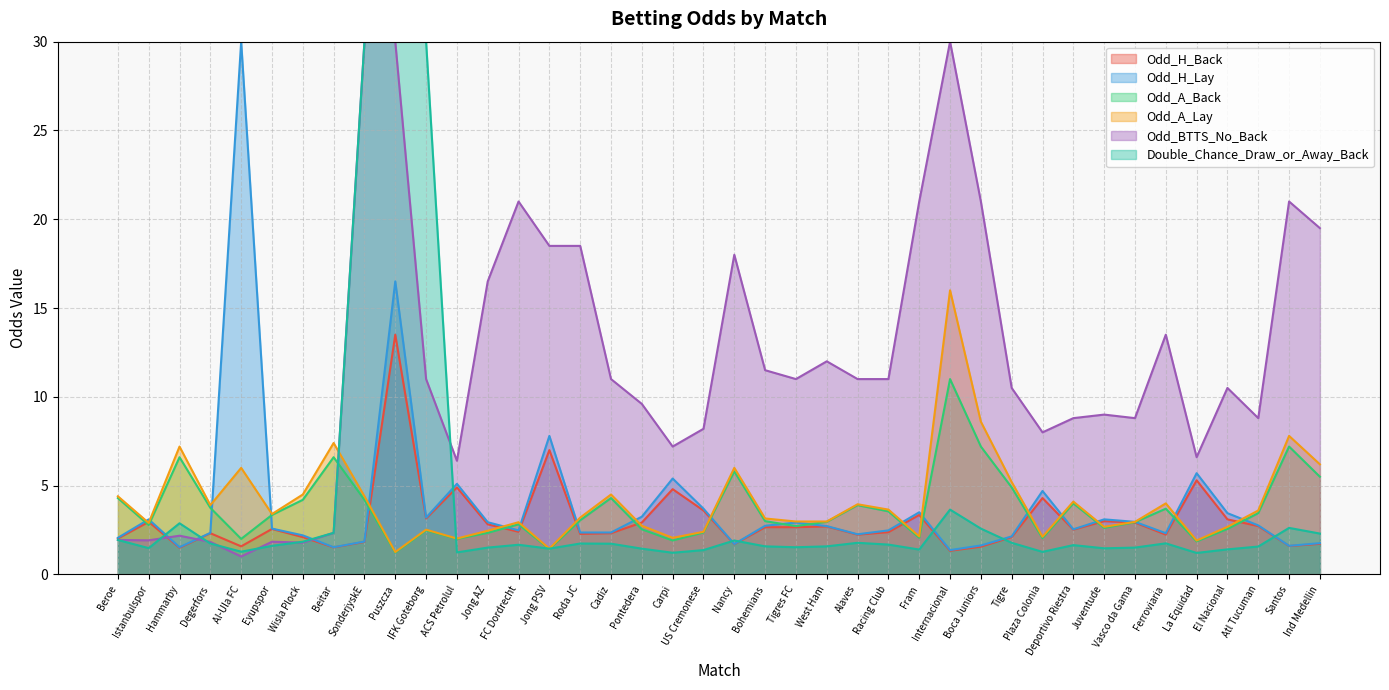

Which series has the largest total across all categories?

Odd_BTTS_No_Back